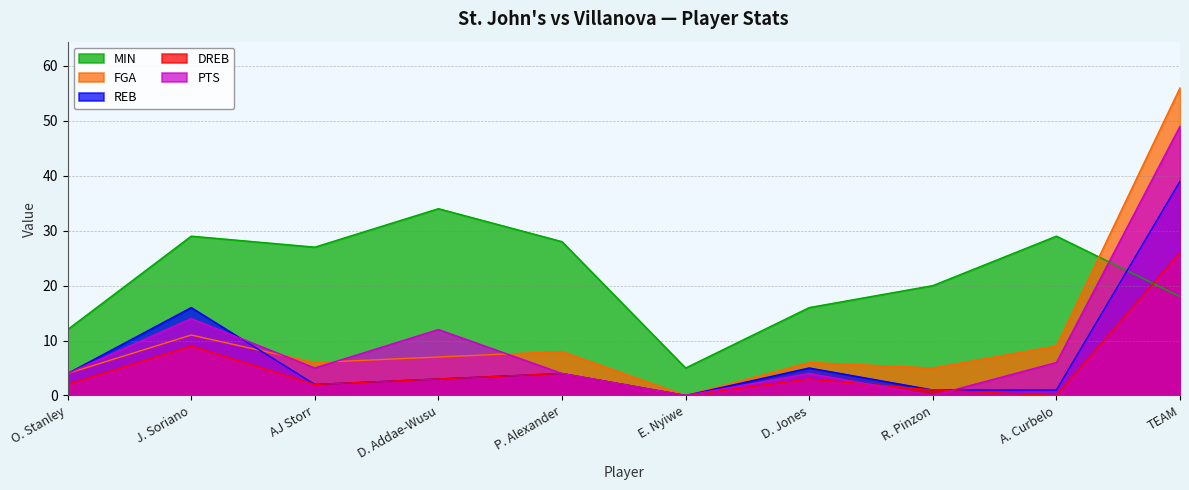

At which category is the sum across all series the highest?

TEAM